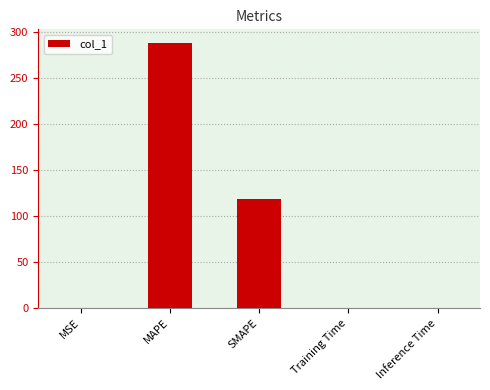

What is the sum of all values?

406.8